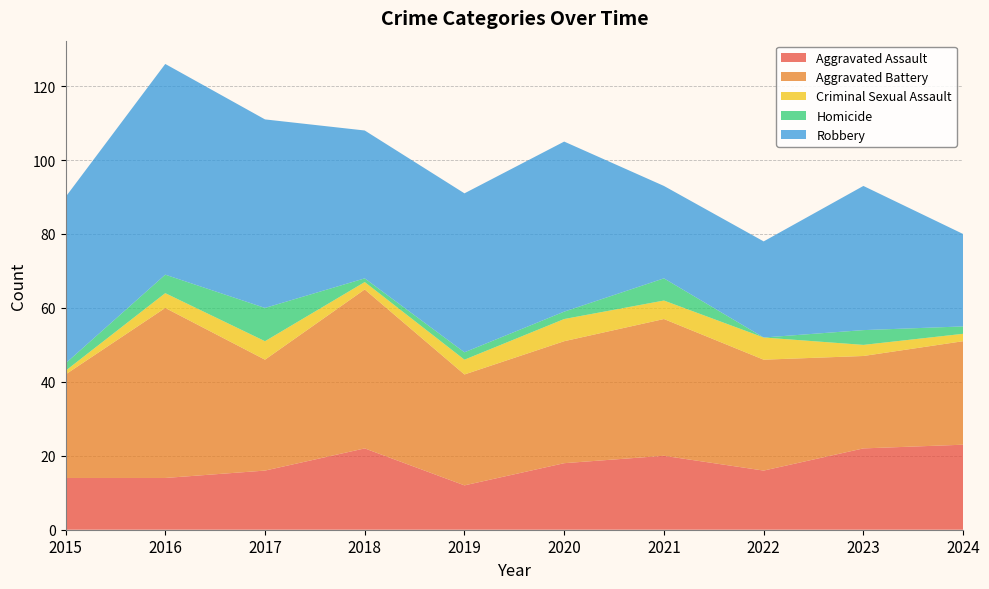

Reading left to right, what are all the values shown in this chart?

Aggravated Assault: 2015=14	2016=14	2017=16	2018=22	2019=12	2020=18	2021=20	2022=16	2023=22	2024=23
Aggravated Battery: 2015=28	2016=46	2017=30	2018=43	2019=30	2020=33	2021=37	2022=30	2023=25	2024=28
Criminal Sexual Assault: 2015=1	2016=4	2017=5	2018=2	2019=4	2020=6	2021=5	2022=6	2023=3	2024=2
Homicide: 2015=2	2016=5	2017=9	2018=1	2019=2	2020=2	2021=6	2022=0	2023=4	2024=2
Robbery: 2015=45	2016=57	2017=51	2018=40	2019=43	2020=46	2021=25	2022=26	2023=39	2024=25